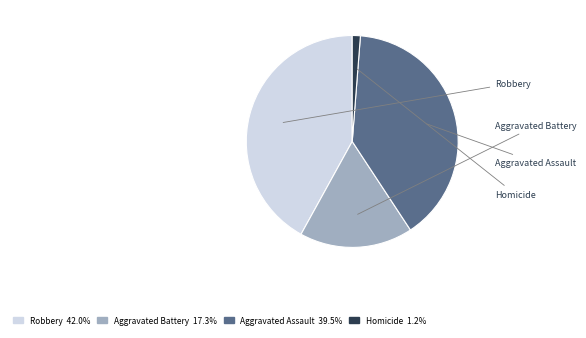

Rank the categories by value from highest to lowest.

Robbery, Aggravated Assault, Aggravated Battery, Homicide